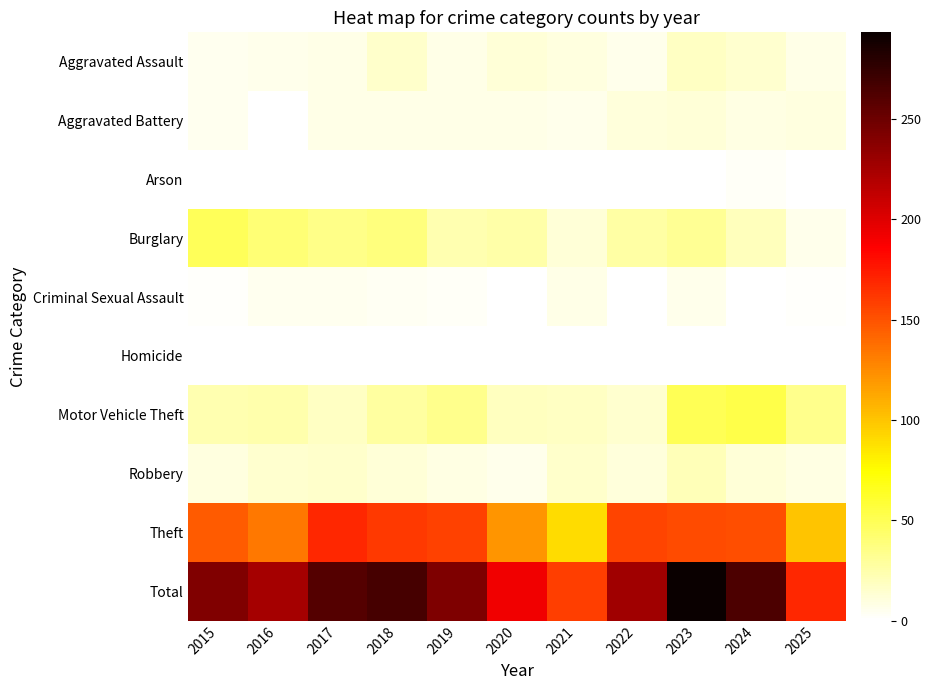

At 2020, list the series in order from largest to smallest.

Total, Theft, Burglary, Motor Vehicle Theft, Aggravated Assault, Aggravated Battery, Robbery, Criminal Sexual Assault, Arson, Homicide